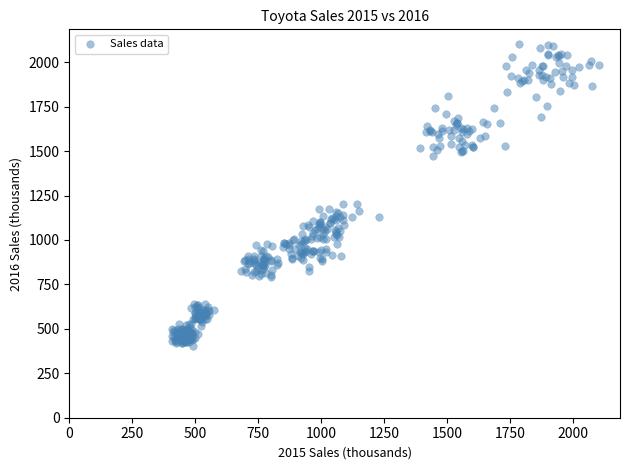

What is the range of Y values (max minus min)?

1696.9